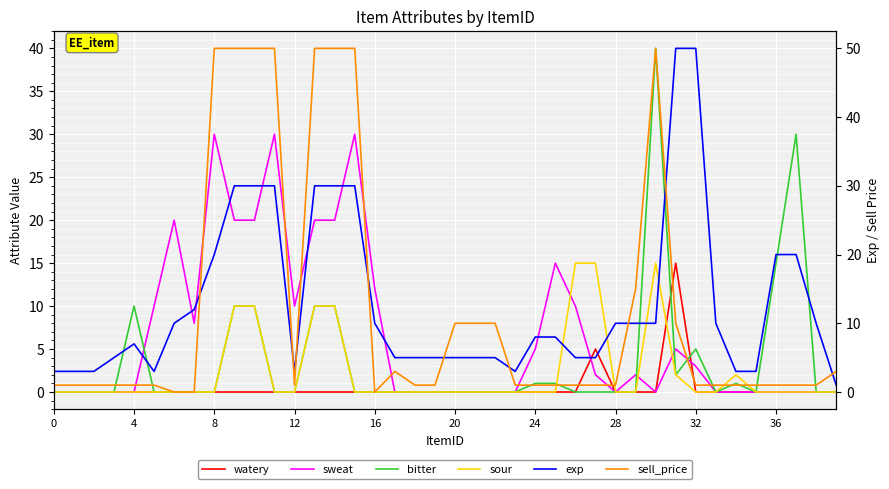

Which series has the largest total across all categories?

exp